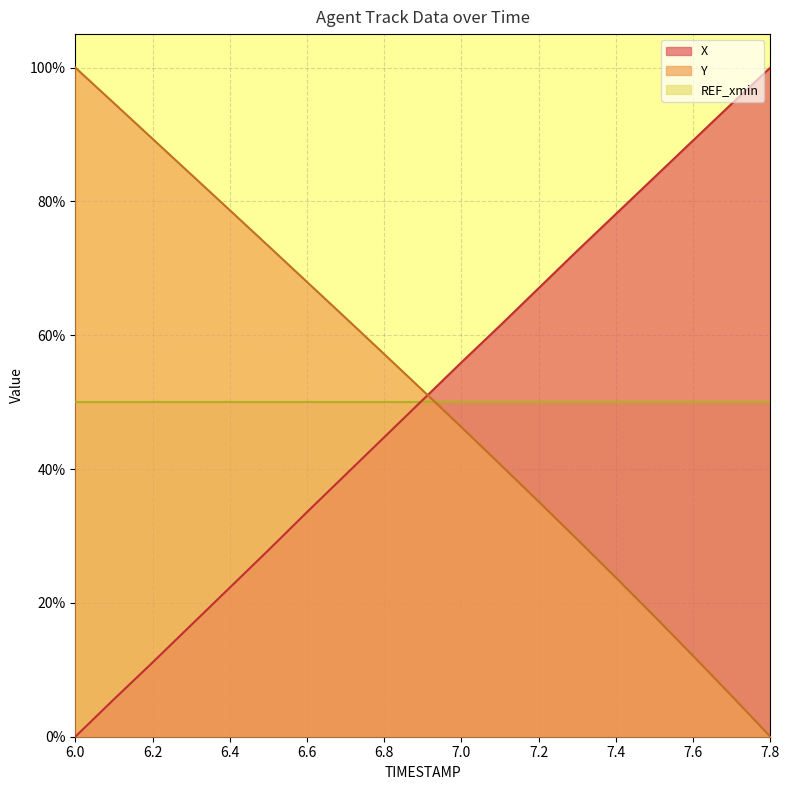

Which series has the widest spread of values?

X